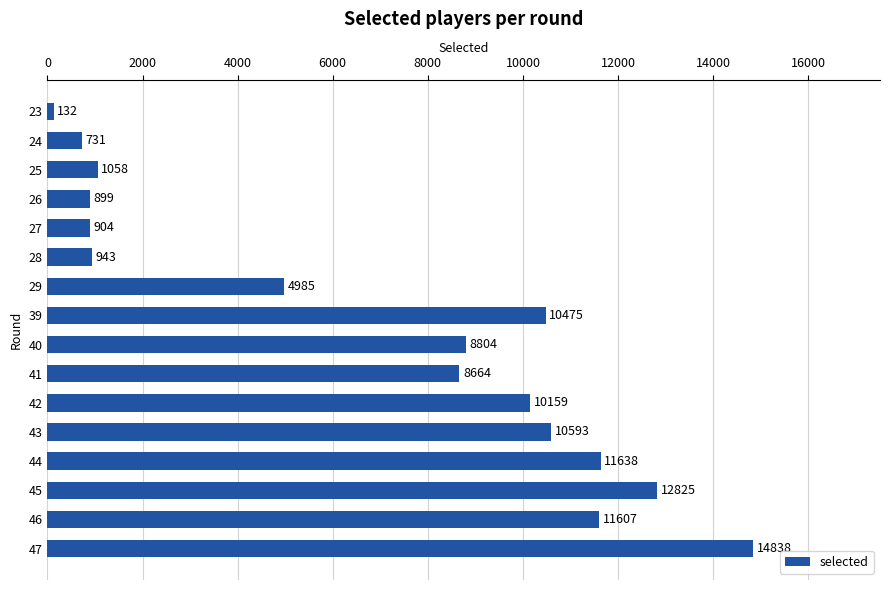

Is it true that the value at 28 is 943?

True